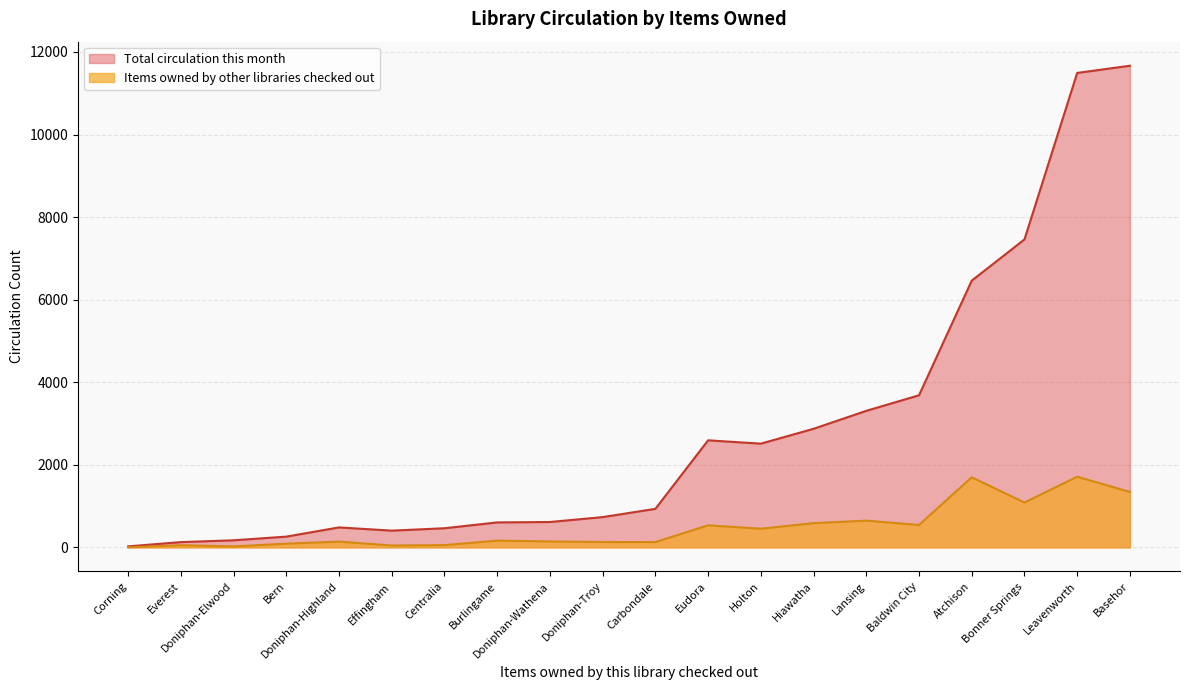

What is the average value of the Total circulation this month series?

2843